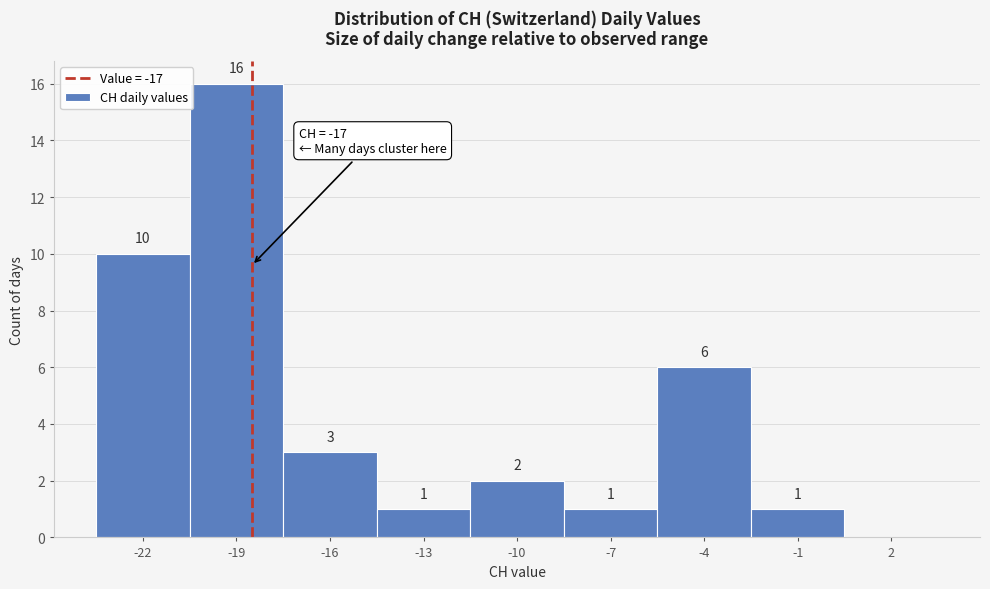

Reading left to right, what are all the values shown in this chart?

-22=10	-19=16	-16=3	-13=1	-10=2	-7=1	-4=6	-1=1	2=0